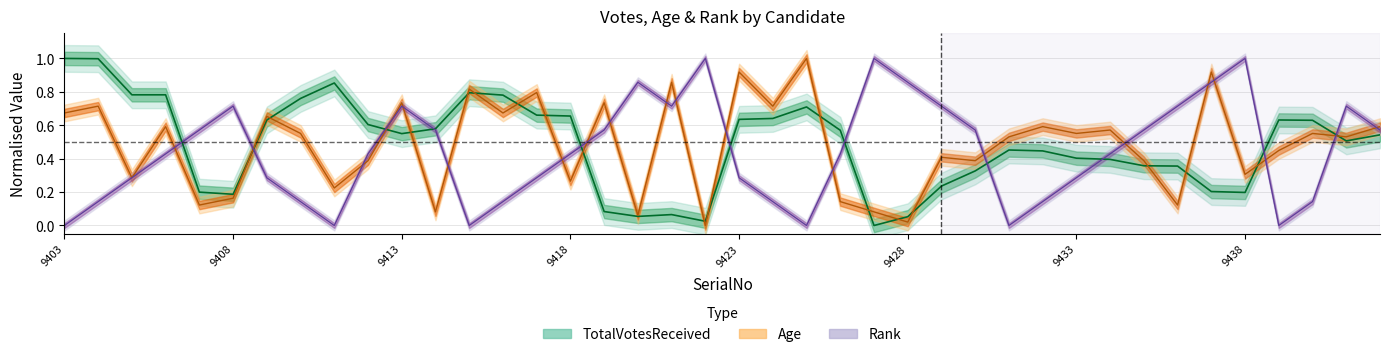

Reading left to right, transcribe all the data shown in this chart.

TotalVotesReceived: 9403=1.0	9404=1.0	9405=0.8	9406=0.8	9407=0.2	9408=0.2	9409=0.6	9410=0.8	9411=0.9	9412=0.6	9413=0.5	9414=0.6	9415=0.8	9416=0.8	9417=0.7	9418=0.7	9419=0.1	9420=0.1	9421=0.1	9422=0.0	9423=0.6	9424=0.6	9425=0.7	9426=0.6	9427=0.0	9428=0.1	9429=0.2	9430=0.3	9431=0.5	9432=0.4	9433=0.4	9434=0.4	9435=0.4	9436=0.4	9437=0.2	9438=0.2	9439=0.6	9440=0.6	9441=0.5	9442=0.5
Age: 9403=0.7	9404=0.7	9405=0.3	9406=0.6	9407=0.1	9408=0.2	9409=0.7	9410=0.6	9411=0.2	9412=0.4	9413=0.7	9414=0.1	9415=0.8	9416=0.7	9417=0.8	9418=0.3	9419=0.7	9420=0.1	9421=0.9	9422=0.0	9423=0.9	9424=0.7	9425=1.0	9426=0.1	9427=0.1	9428=0.0	9429=0.4	9430=0.4	9431=0.5	9432=0.6	9433=0.6	9434=0.6	9435=0.4	9436=0.1	9437=0.9	9438=0.3	9439=0.4	9440=0.6	9441=0.5	9442=0.6
Rank: 9403=0.0	9404=0.1	9405=0.3	9406=0.4	9407=0.6	9408=0.7	9409=0.3	9410=0.1	9411=0.0	9412=0.4	9413=0.7	9414=0.6	9415=0.0	9416=0.1	9417=0.3	9418=0.4	9419=0.6	9420=0.9	9421=0.7	9422=1.0	9423=0.3	9424=0.1	9425=0.0	9426=0.4	9427=1.0	9428=0.9	9429=0.7	9430=0.6	9431=0.0	9432=0.1	9433=0.3	9434=0.4	9435=0.6	9436=0.7	9437=0.9	9438=1.0	9439=0.0	9440=0.1	9441=0.7	9442=0.6